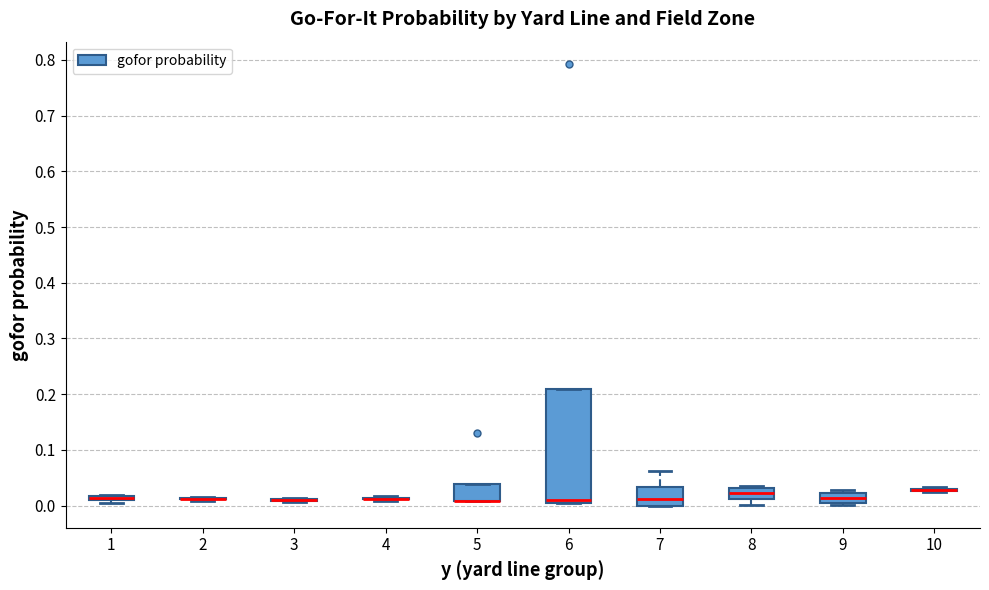

Which box is the tallest, from its lower edge to its upper edge?

6